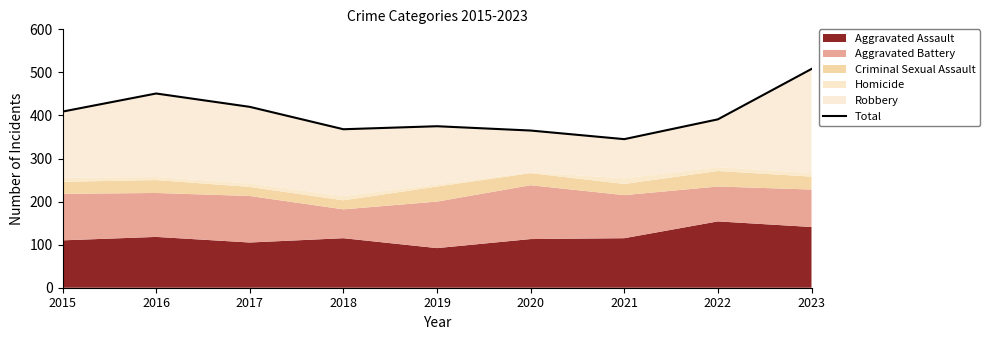

What is the value of the 7th point from the left?

345